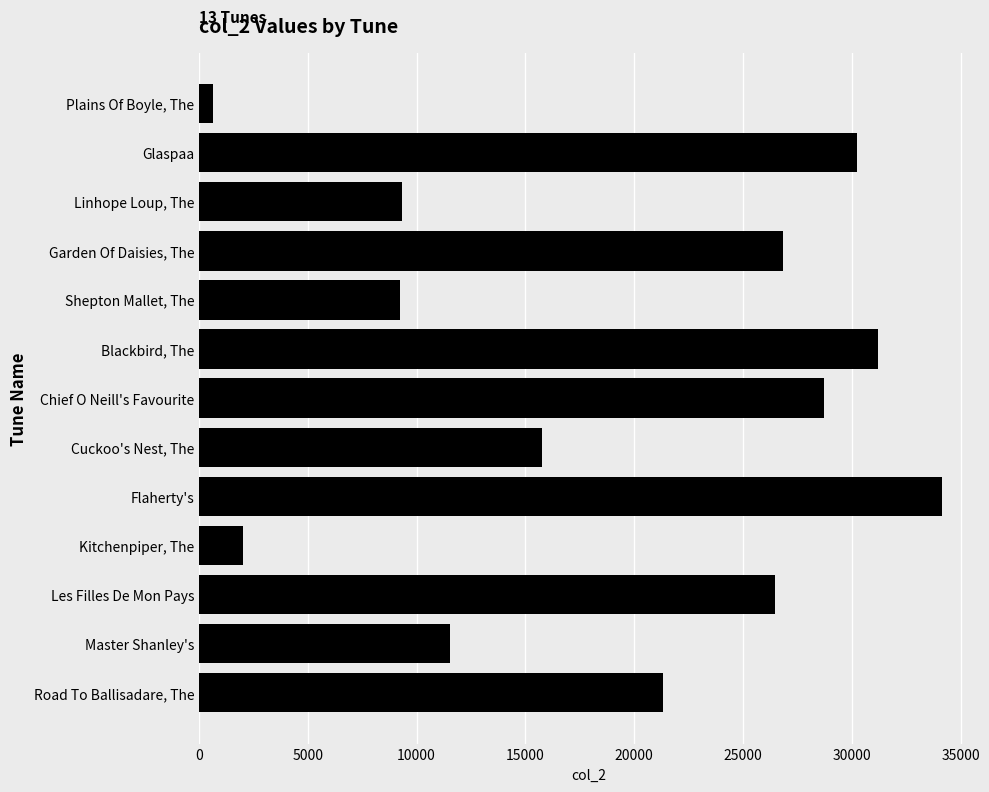

What is the average value?

19031